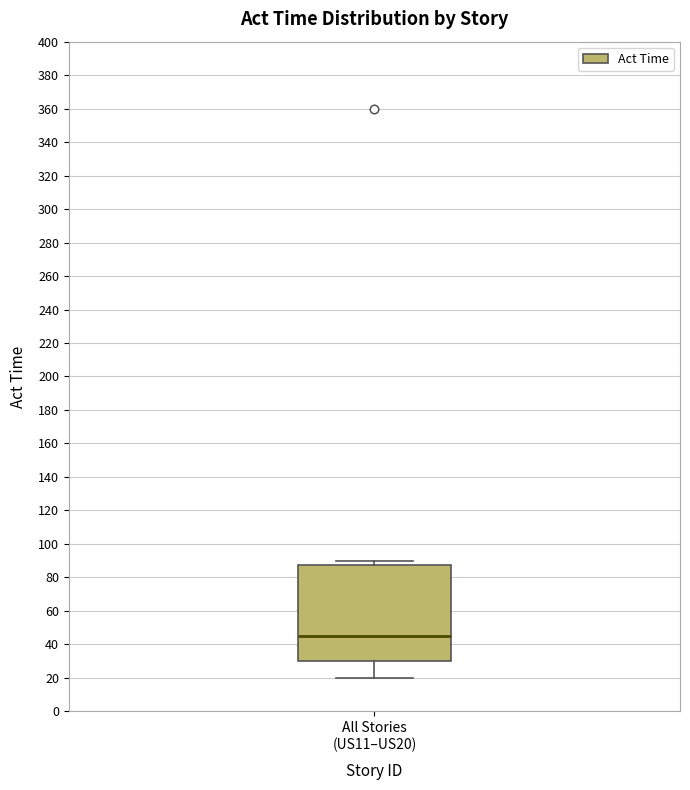

Read this box plot against the y-axis: the position of the median line, the range covered by the box, and the ends of both whiskers. The values are not printed on the chart, so give them approximately, as read against the axis.

median 46, box 30 to 88, whiskers 20 to 90